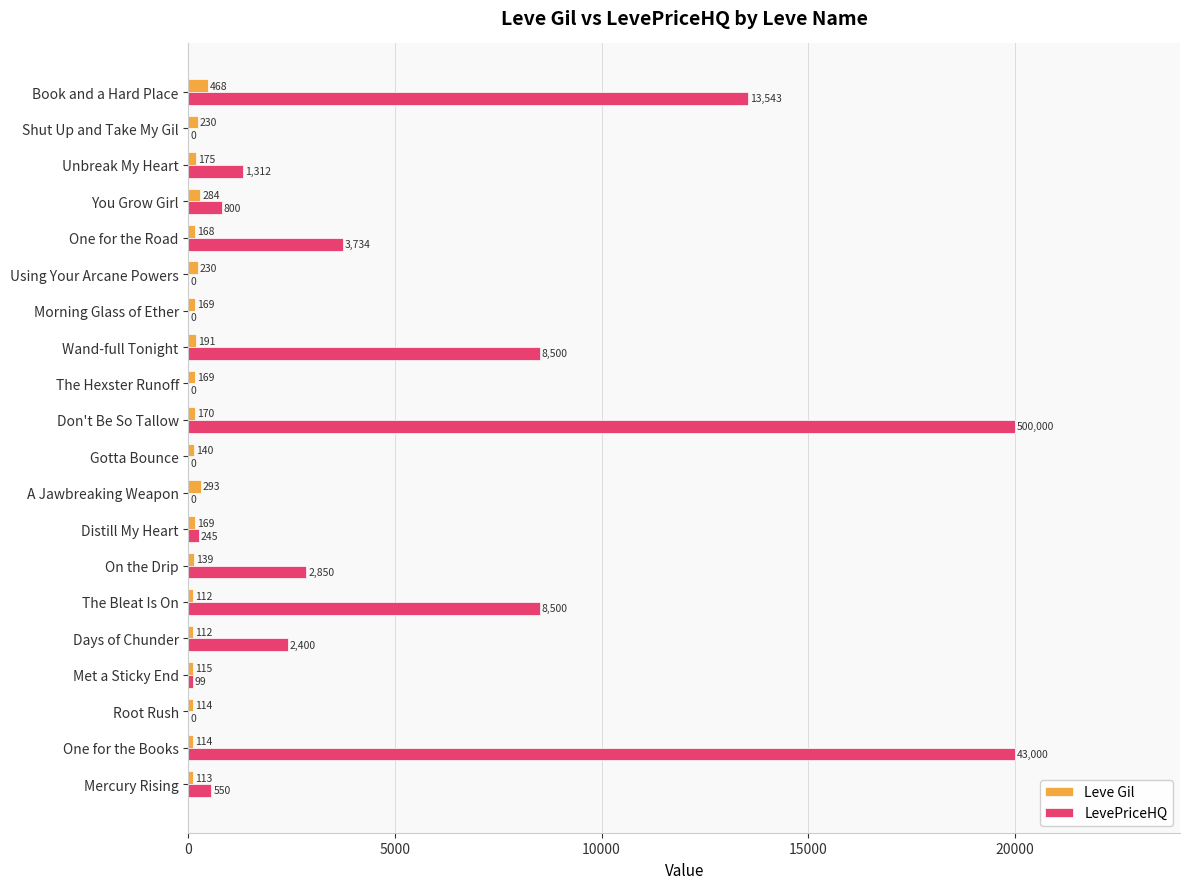

What is the sum of all Leve Gil values?

3675.0